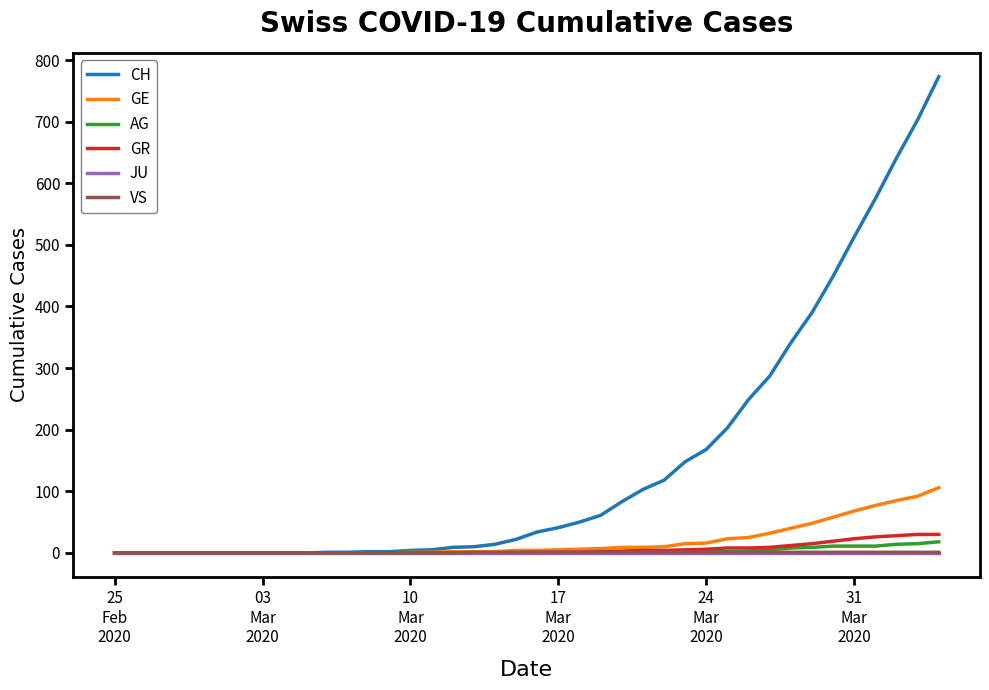

Which series has the widest spread of values?

CH